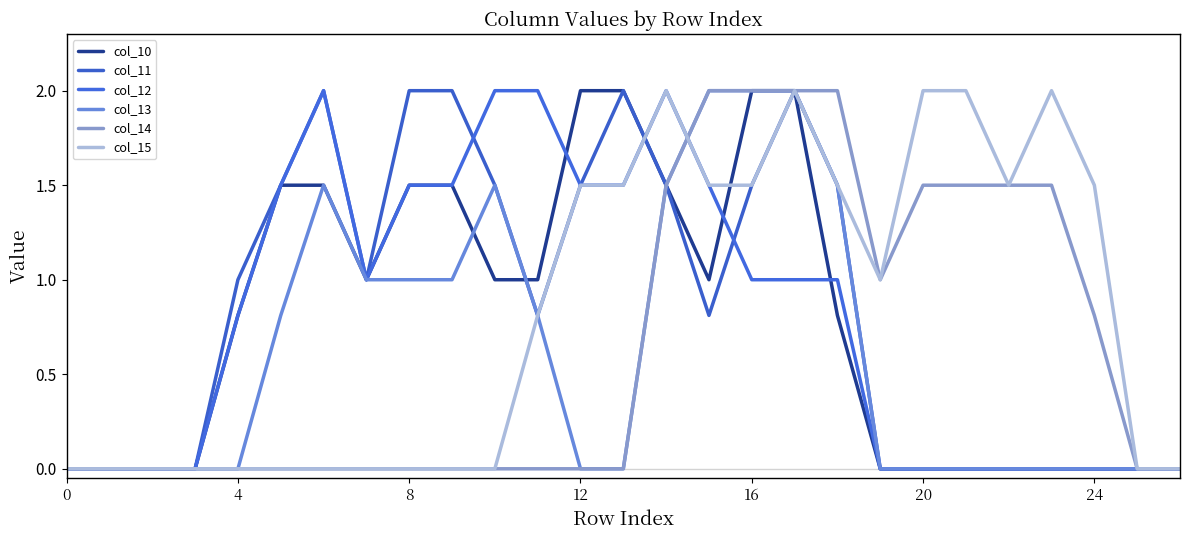

How many intersections are there between col_15 and col_14?

1